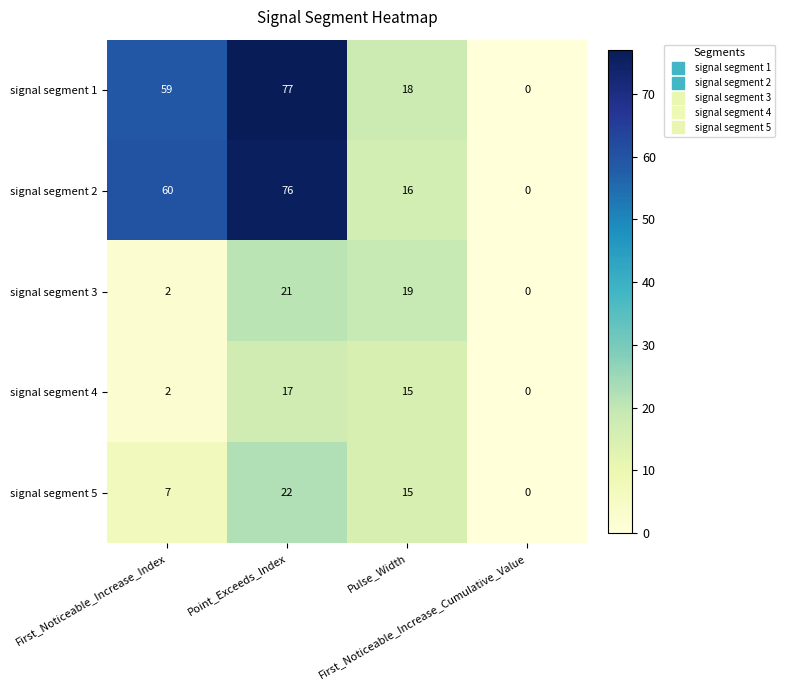

How many data points does each series have?

4